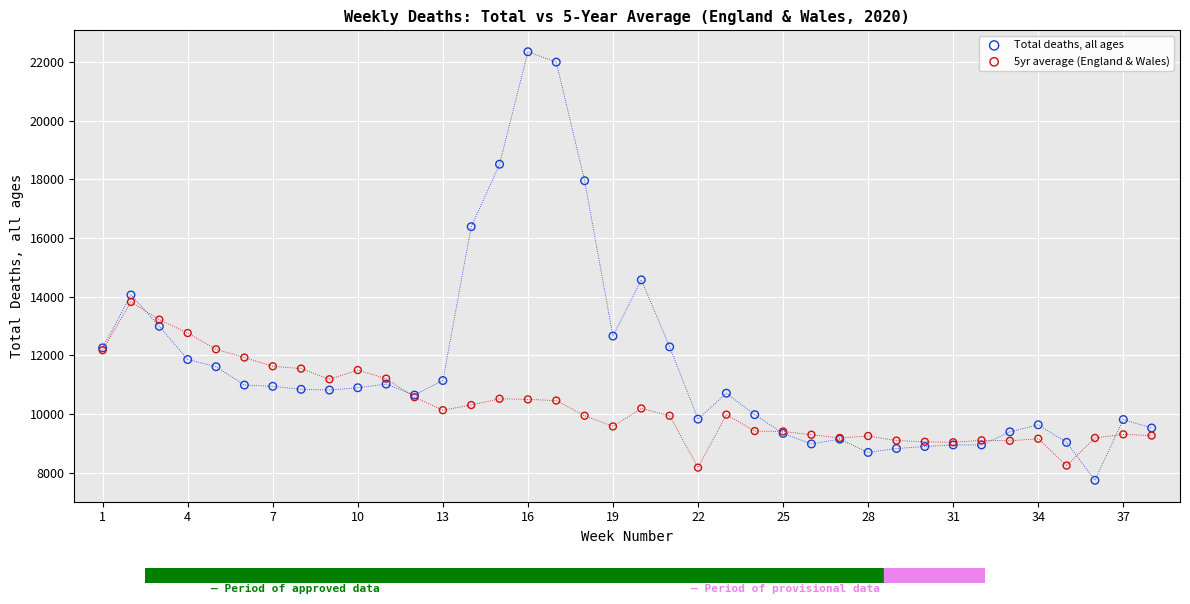

Which series has the widest spread of Y values?

Total deaths, all ages